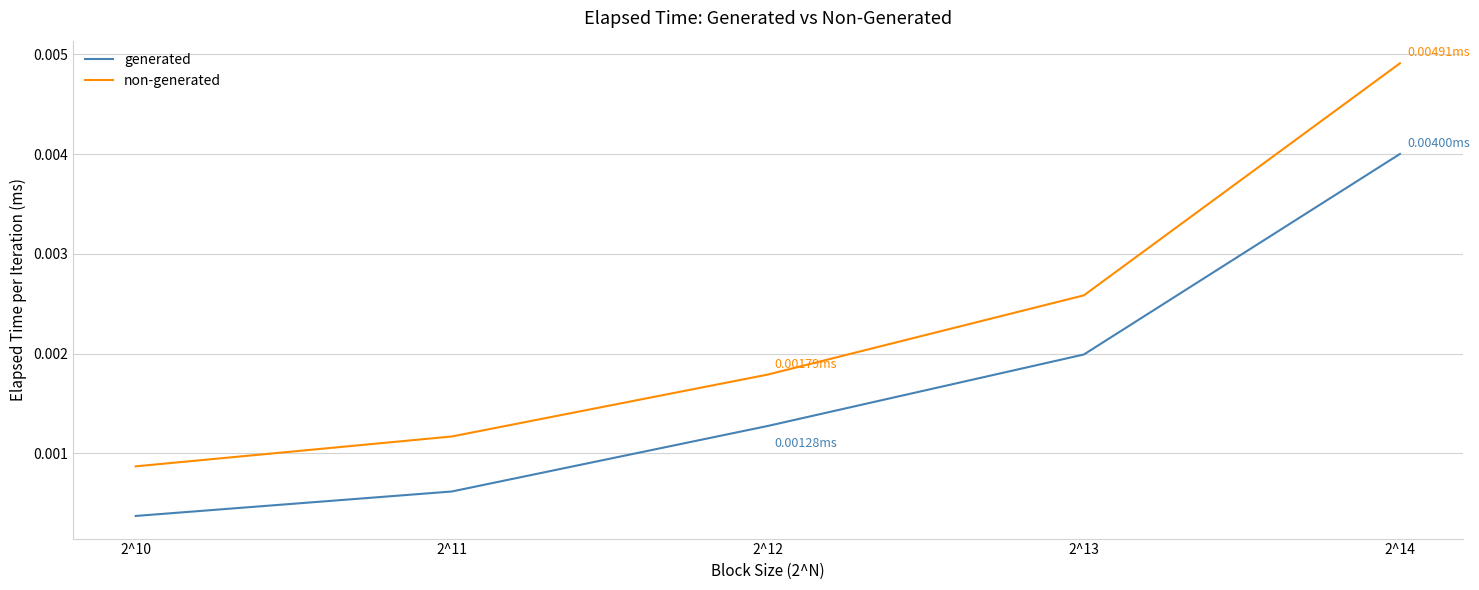

List the series in order of their peak value, highest first.

non-generated, generated